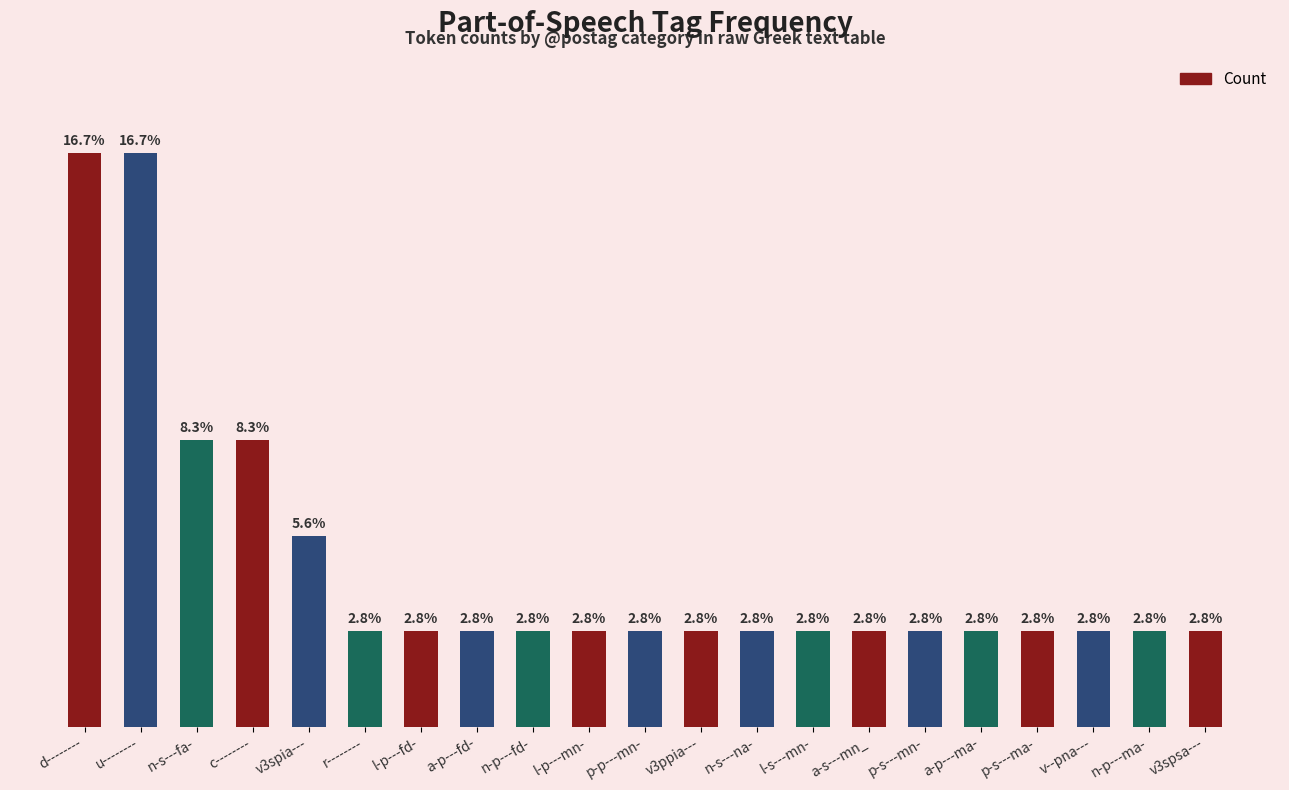

True or false: the data shows 5 at n-s---fa-.

False